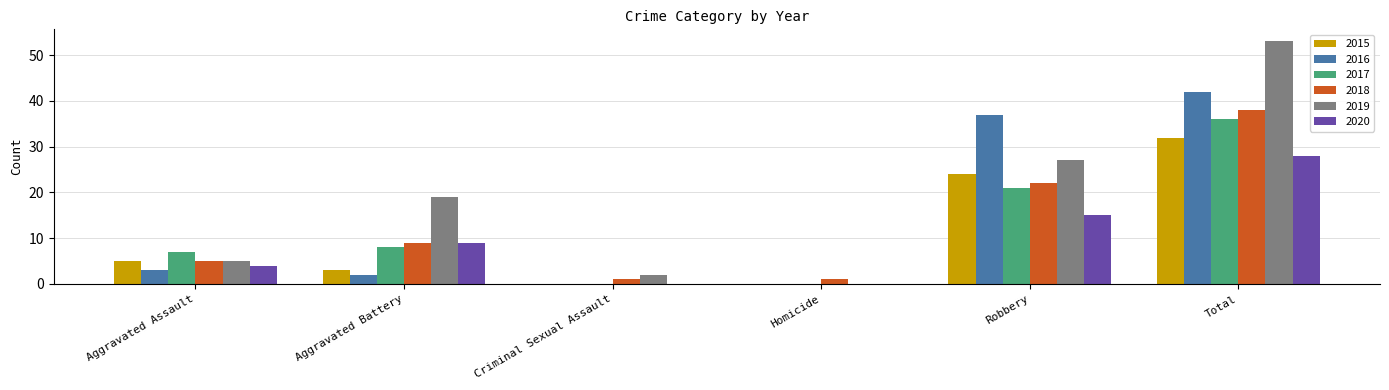

At which label does 2016 reach its peak?

Total